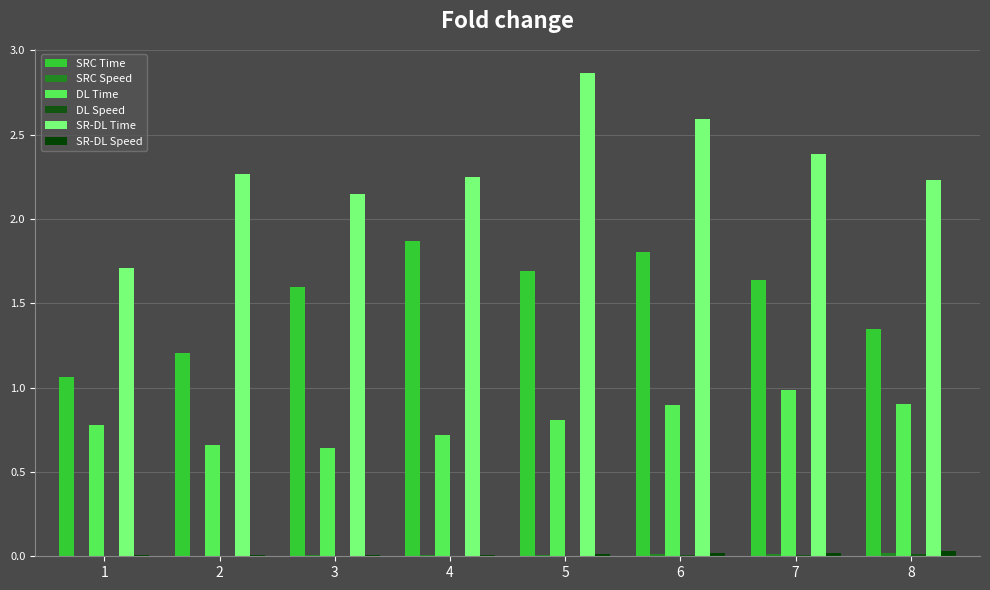

What is the difference between the highest and lowest values at 5?

2.9